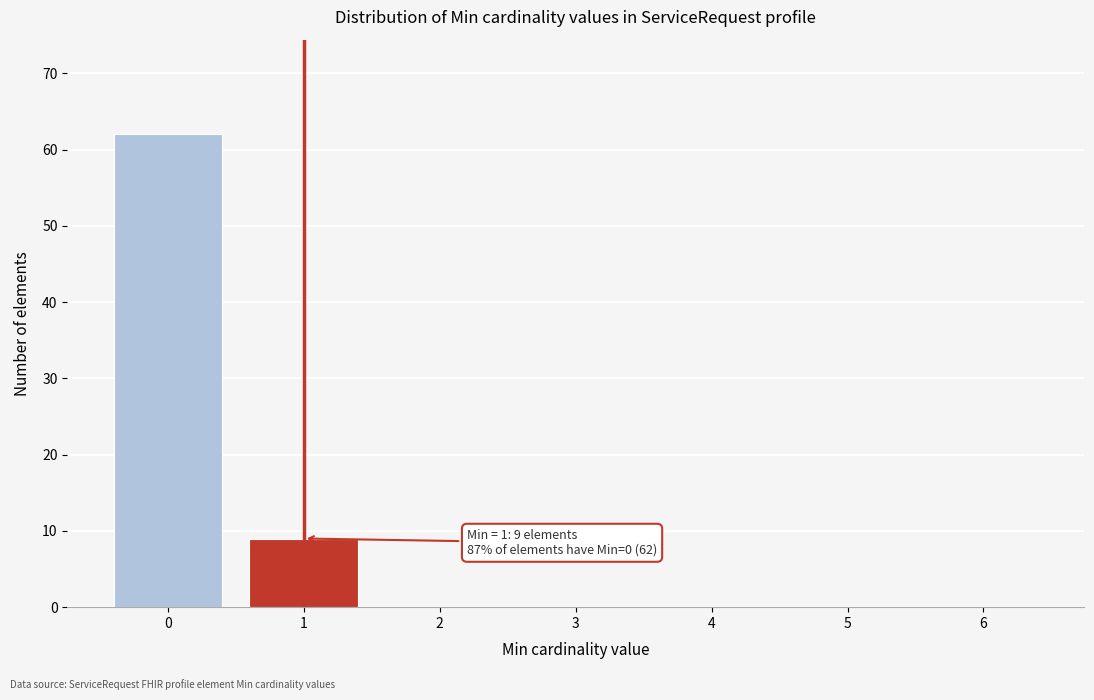

Reading right to left, list all the values displayed in this chart.

6=0	5=0	4=0	3=0	2=0	1=9	0=62